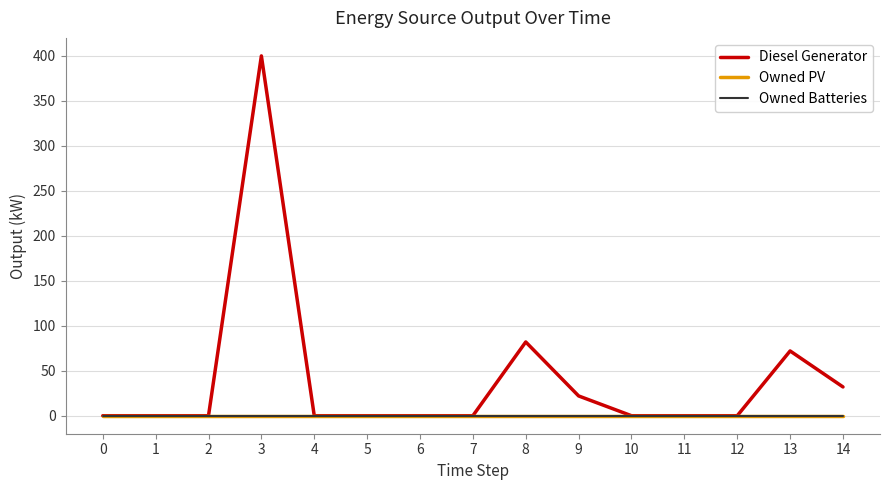

Rank the series at 8 from lowest to highest value.

Owned PV, Owned Batteries, Diesel Generator